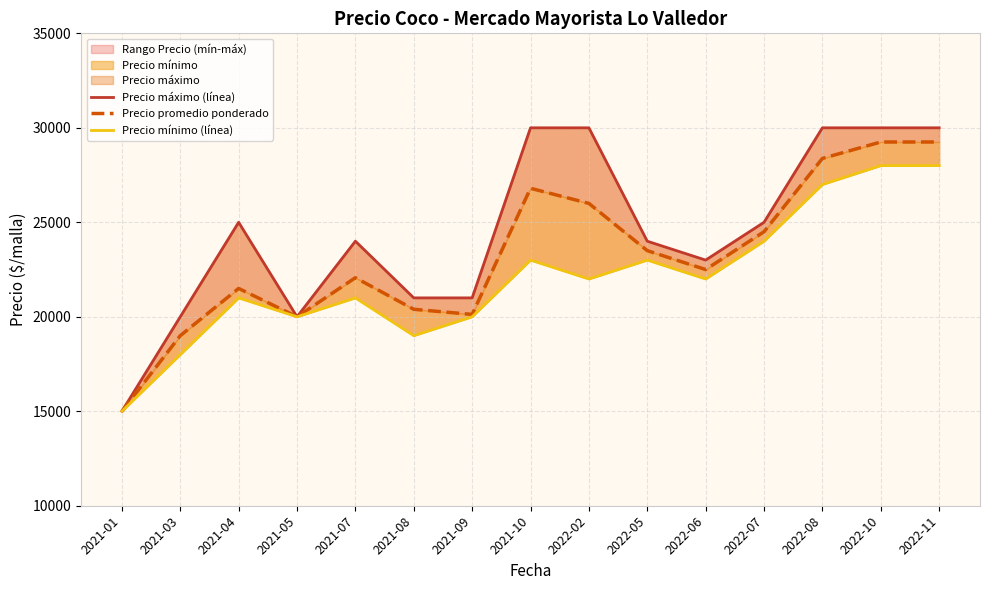

True or false: Precio mínimo (línea) has a value of 24000 at 2022-07.

True